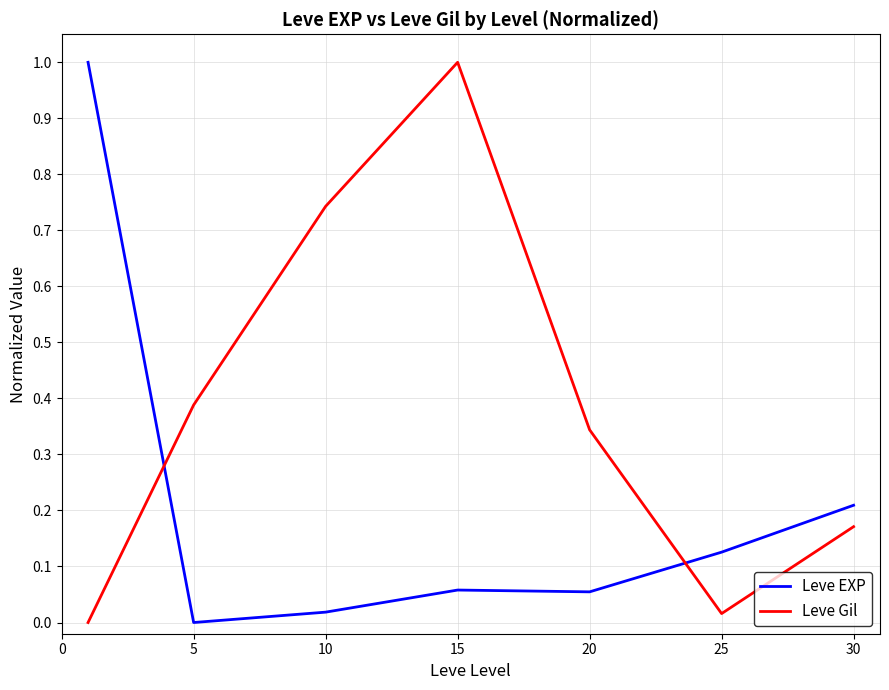

What is the maximum value for Leve Gil?

1.0